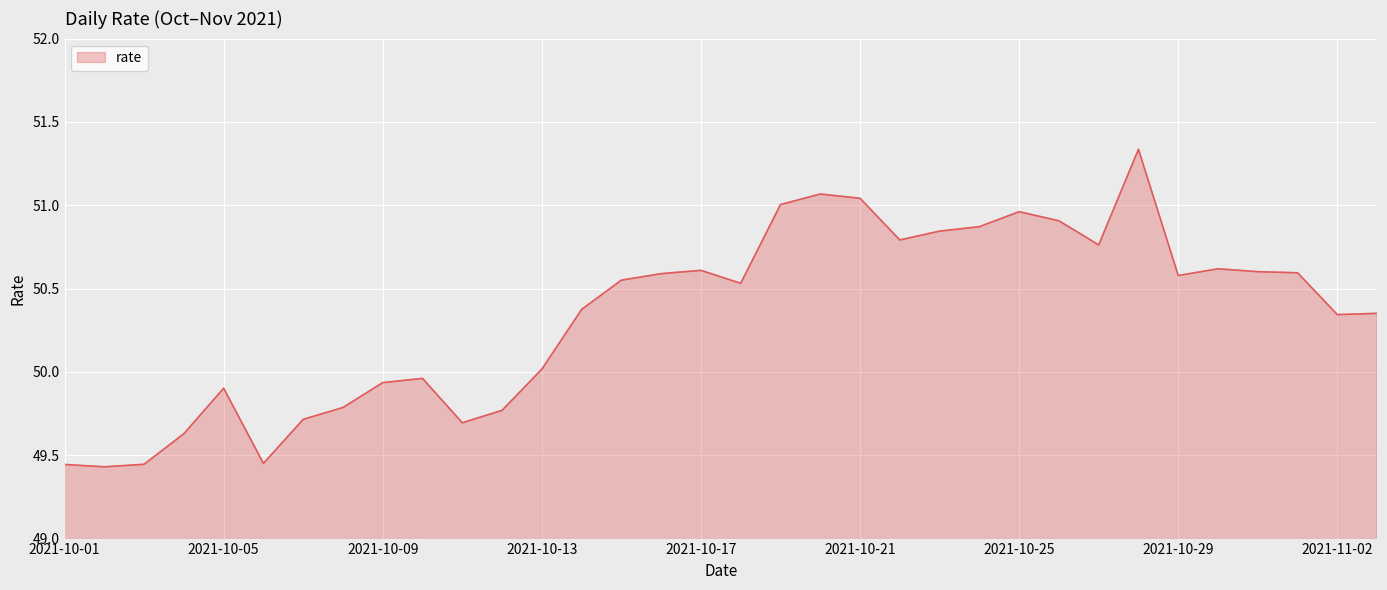

What is the difference between the maximum and minimum values?

1.9